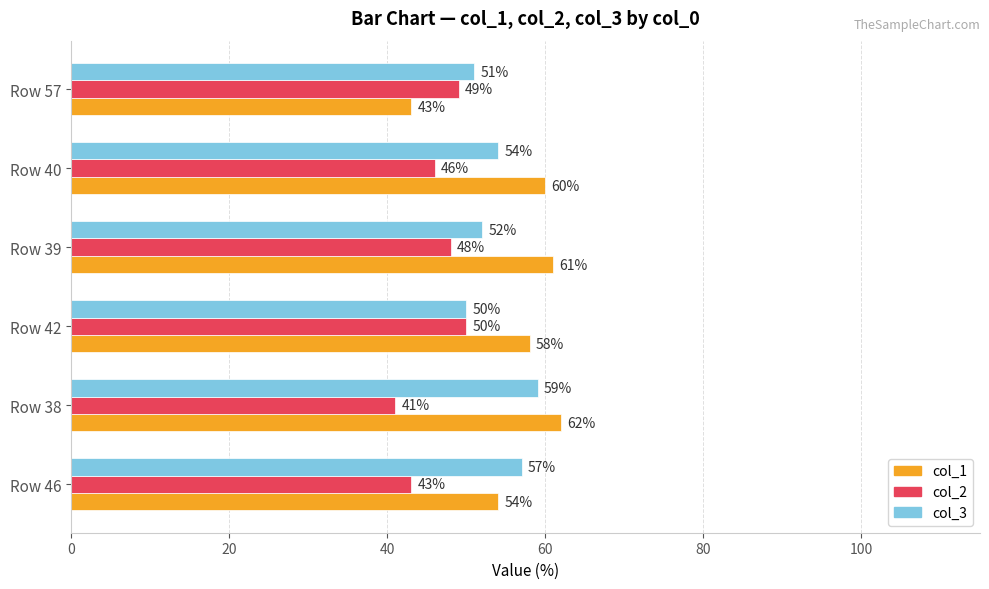

What is the spread (max minus min) of values at Row 40?

14